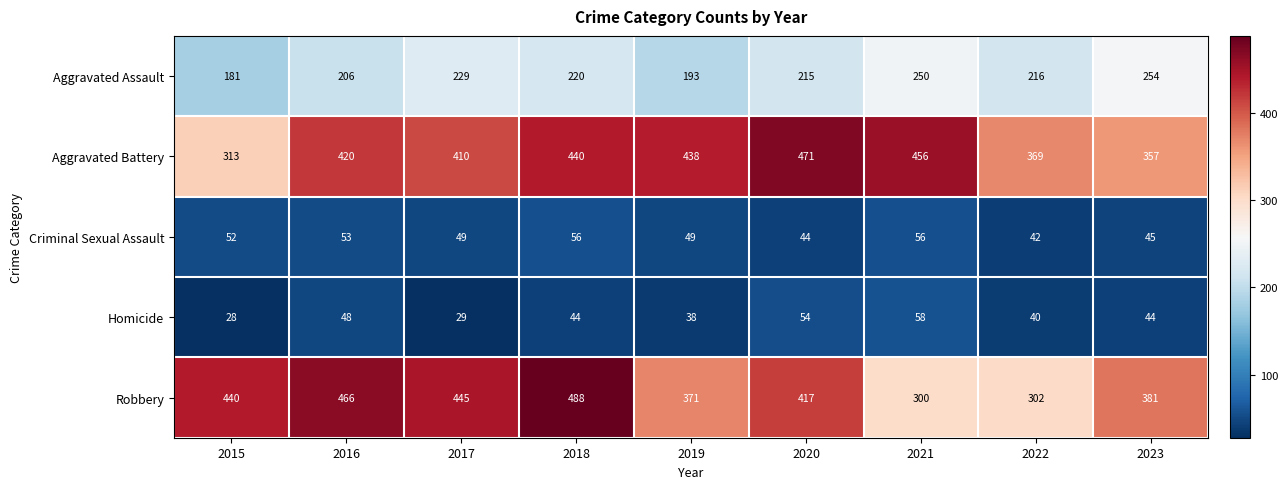

Which category has the highest value across all series?

2018